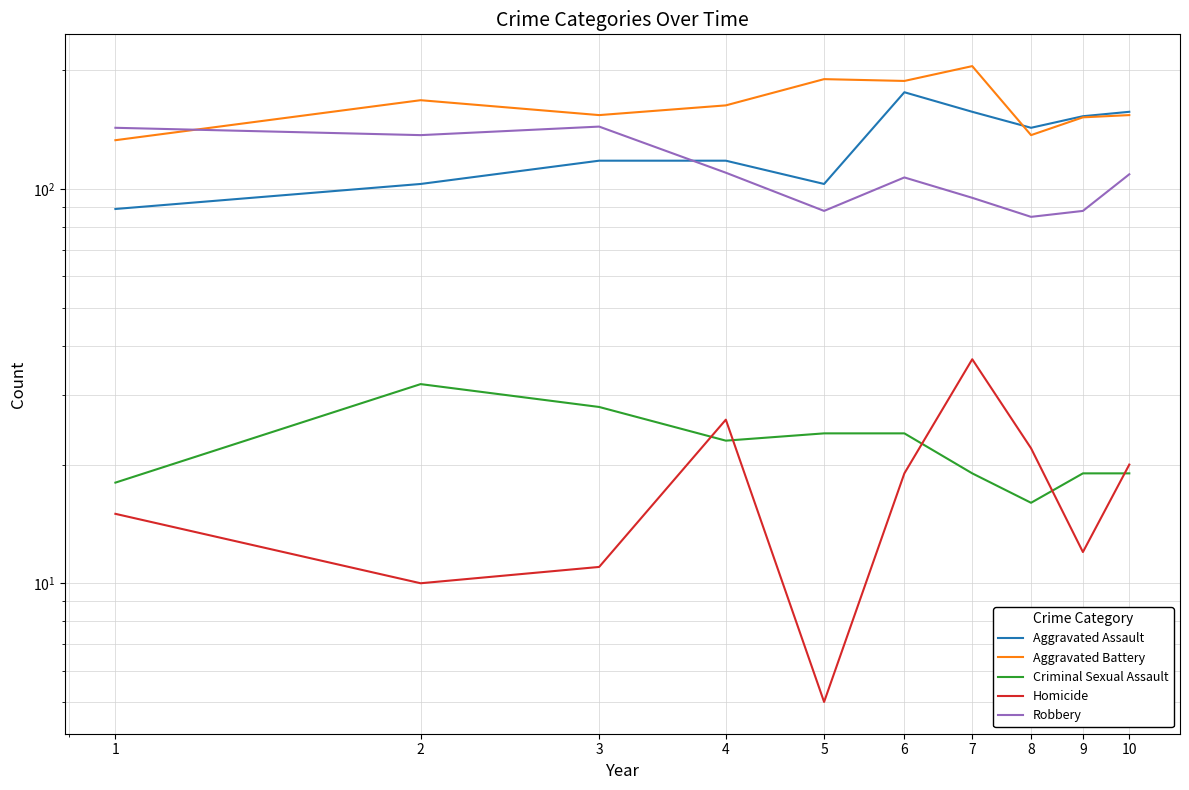

Reading left to right, extract all data points from this chart.

Aggravated Assault: 1=89	2=103	3=118	4=118	5=103	6=176	7=157	8=143	9=153	10=157
Aggravated Battery: 1=133	2=168	3=154	4=163	5=190	6=188	7=205	8=137	9=152	10=154
Criminal Sexual Assault: 1=18	2=32	3=28	4=23	5=24	6=24	7=19	8=16	9=19	10=19
Homicide: 1=15	2=10	3=11	4=26	5=5	6=19	7=37	8=22	9=12	10=20
Robbery: 1=143	2=137	3=144	4=110	5=88	6=107	7=95	8=85	9=88	10=109